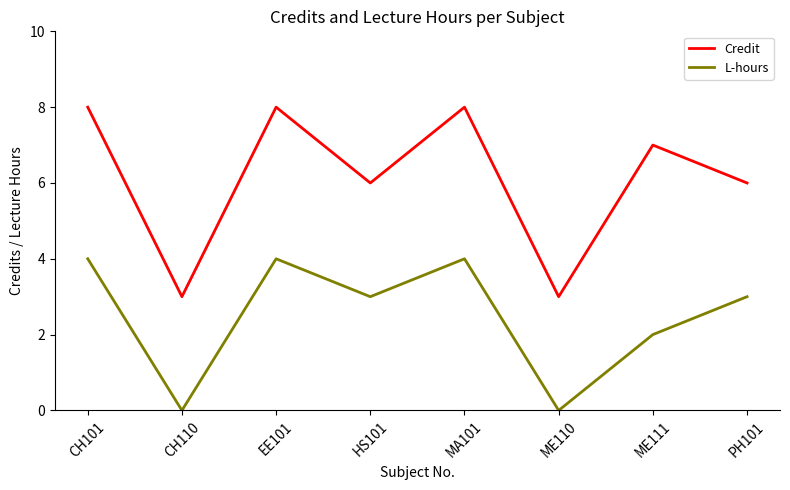

Between CH110 and ME111, which series saw the biggest shift?

Credit